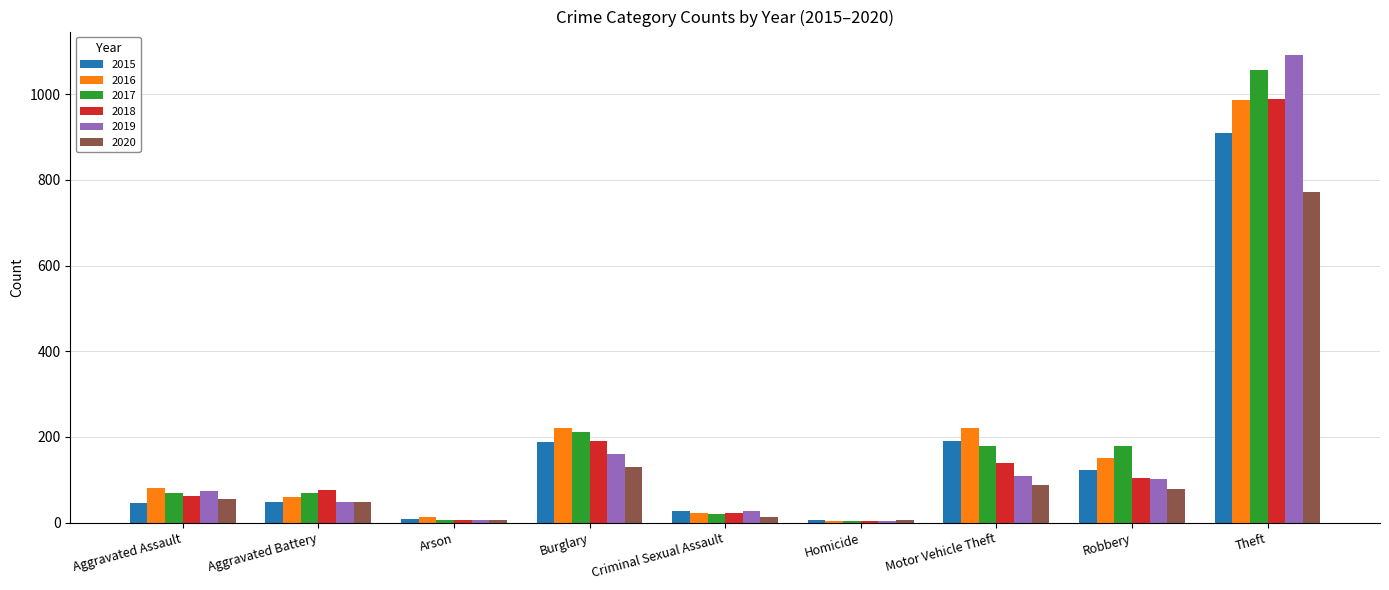

What is the difference between the maximum and minimum values in the 2015 series?

905